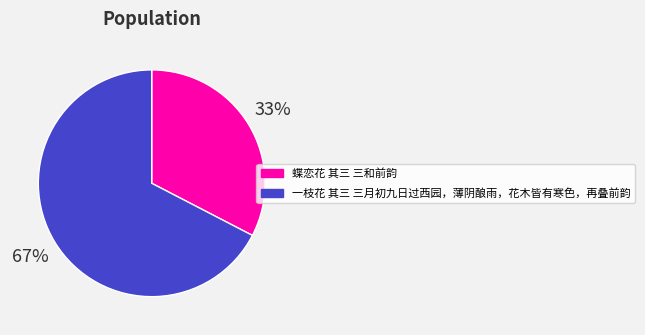

What is the largest slice in the pie chart?

一枝花 其三 三月初九日过西园，薄阴酿雨，花木皆有寒色，再叠前韵